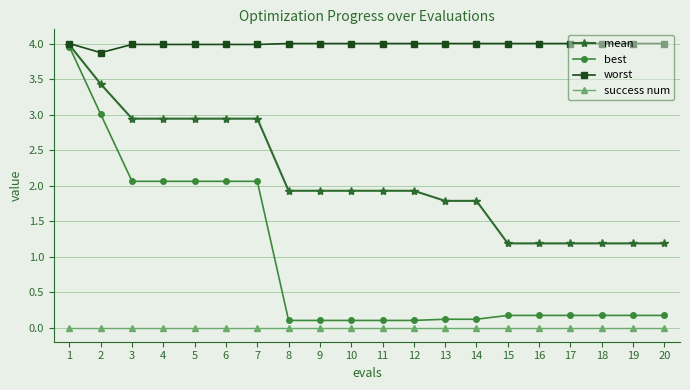

Which series has the largest range (max minus min)?

best